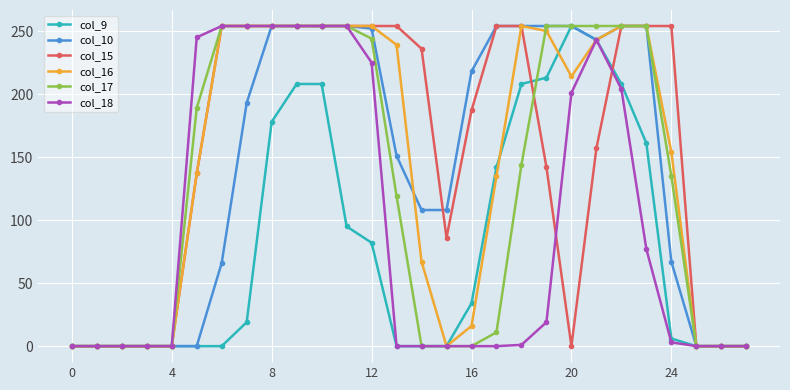

Which series has the largest total across all categories?

col_15